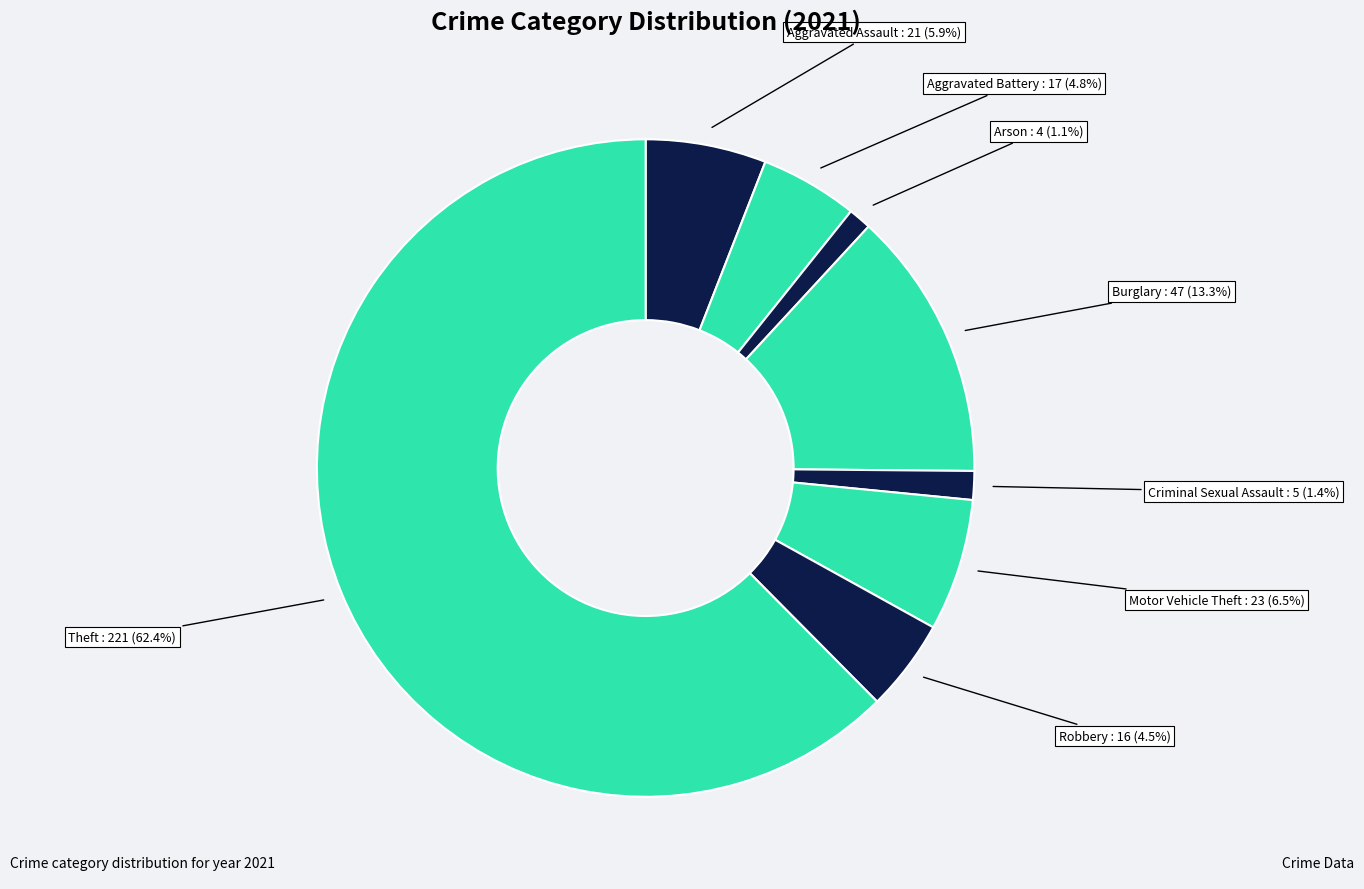

Which slice is the smallest?

Arson